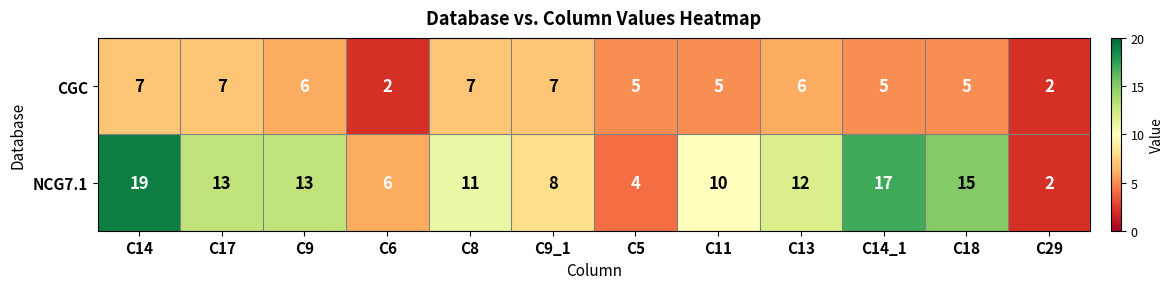

What is the sum of the CGC values at C13 and C14_1?

11